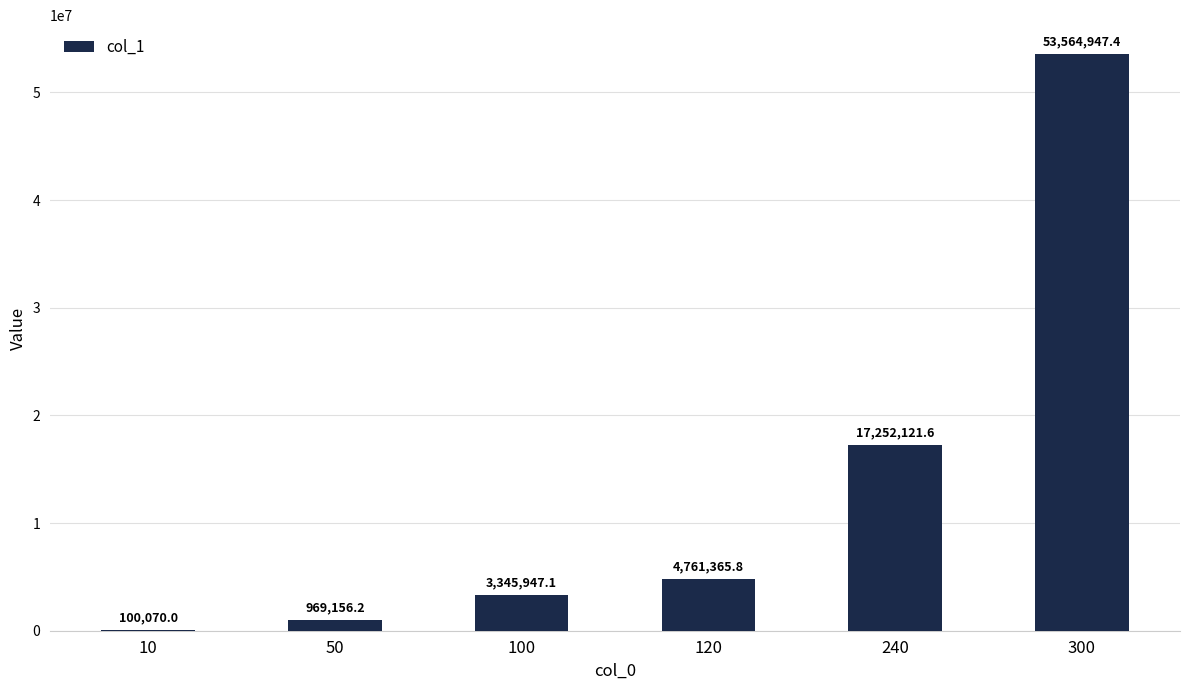

True or false: the data shows 17252121.6 at 240.

True